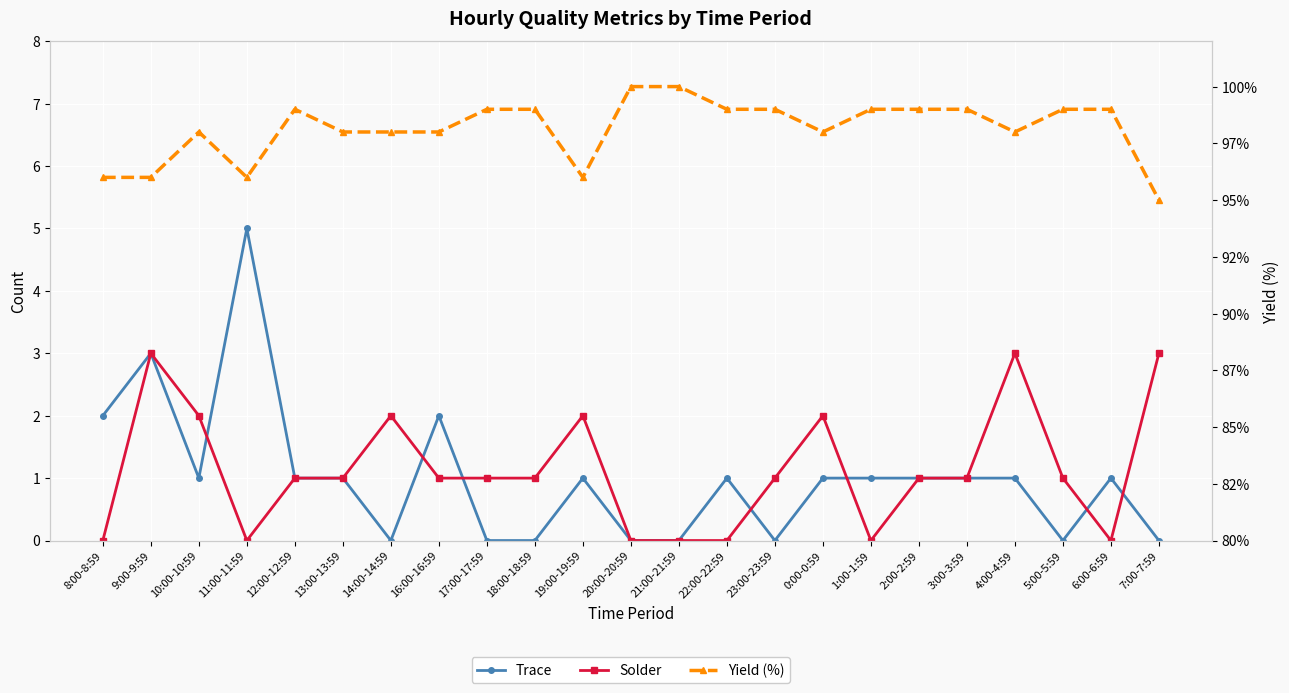

What is the total value across all series at 9:00-9:59?

102